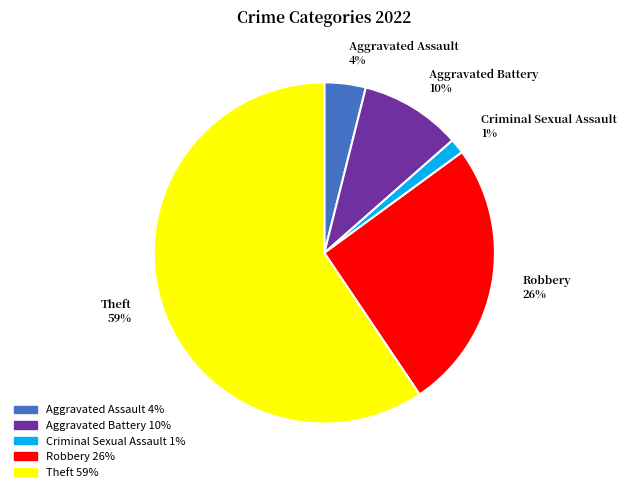

What is the largest slice in the pie chart?

Theft